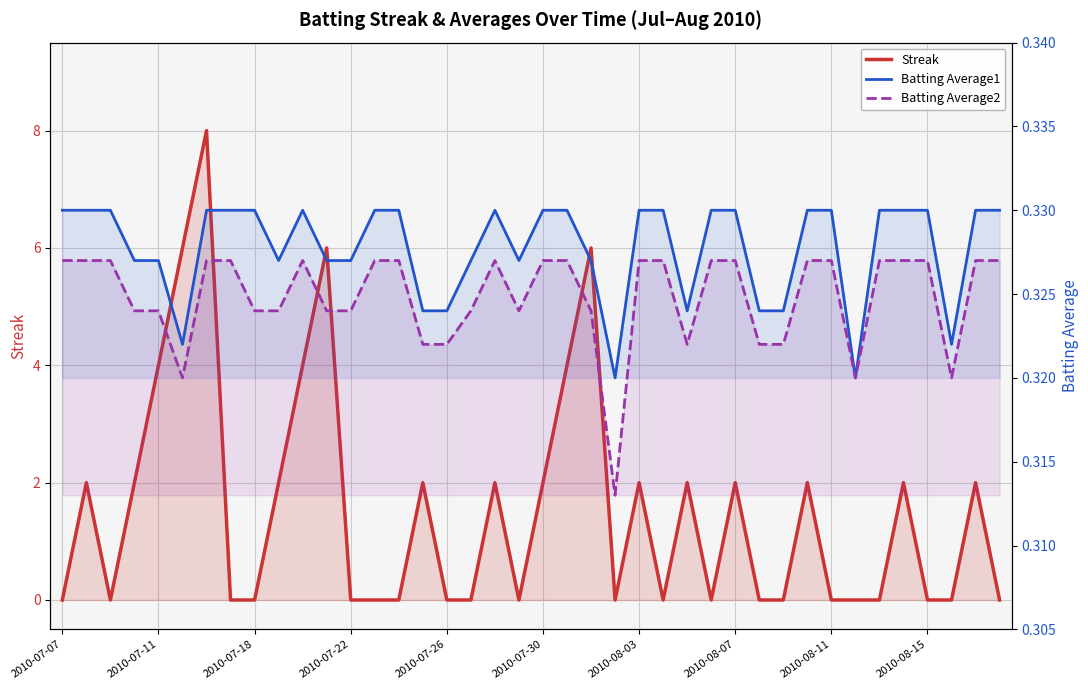

What is the highest value of the Streak series?

8.0